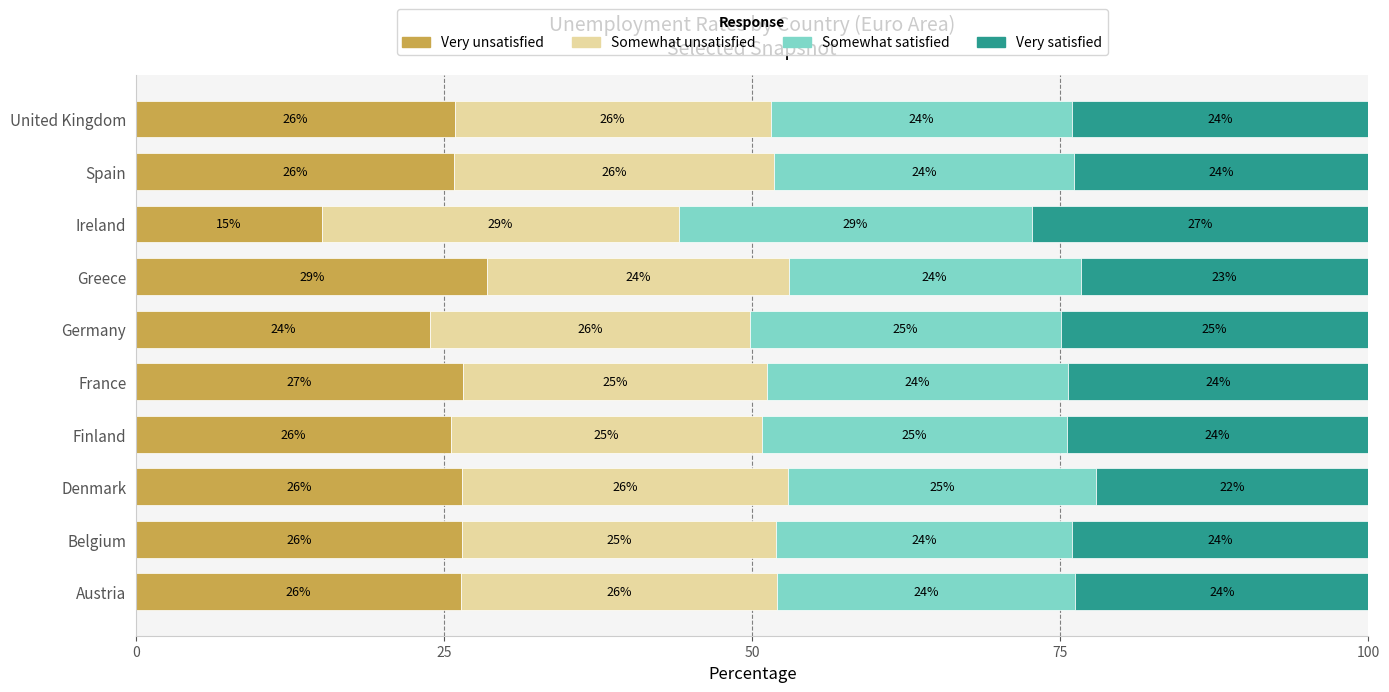

Read the Very unsatisfied value at Belgium.

26.5